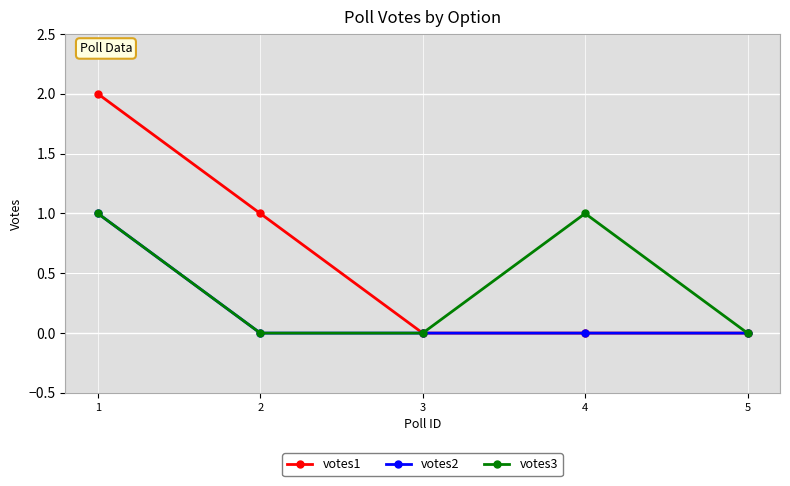

At which category is the sum across all series the highest?

1